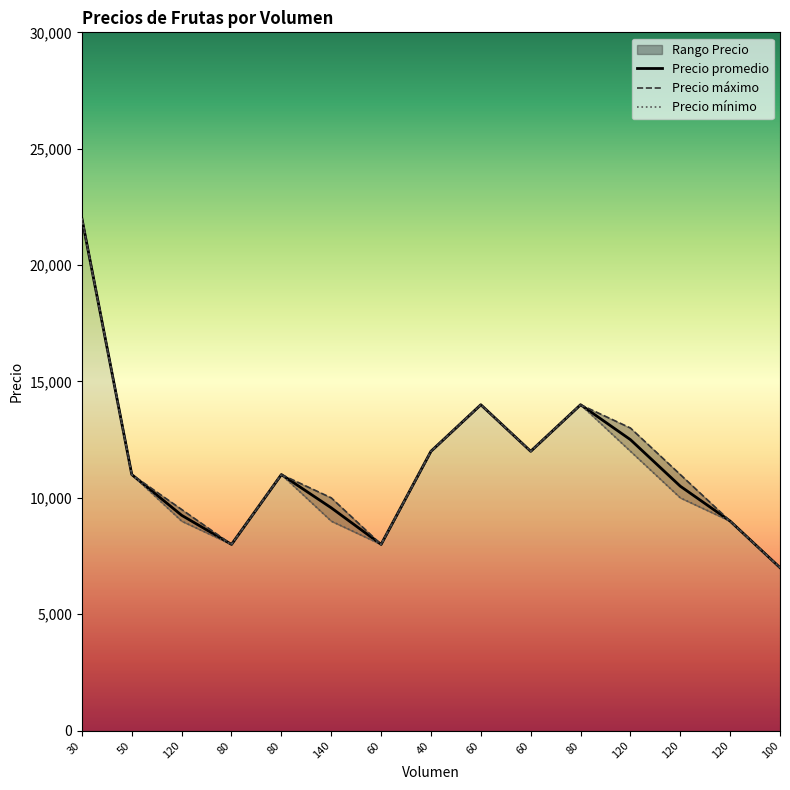

At how many categories does at least one series exceed 18762?

1